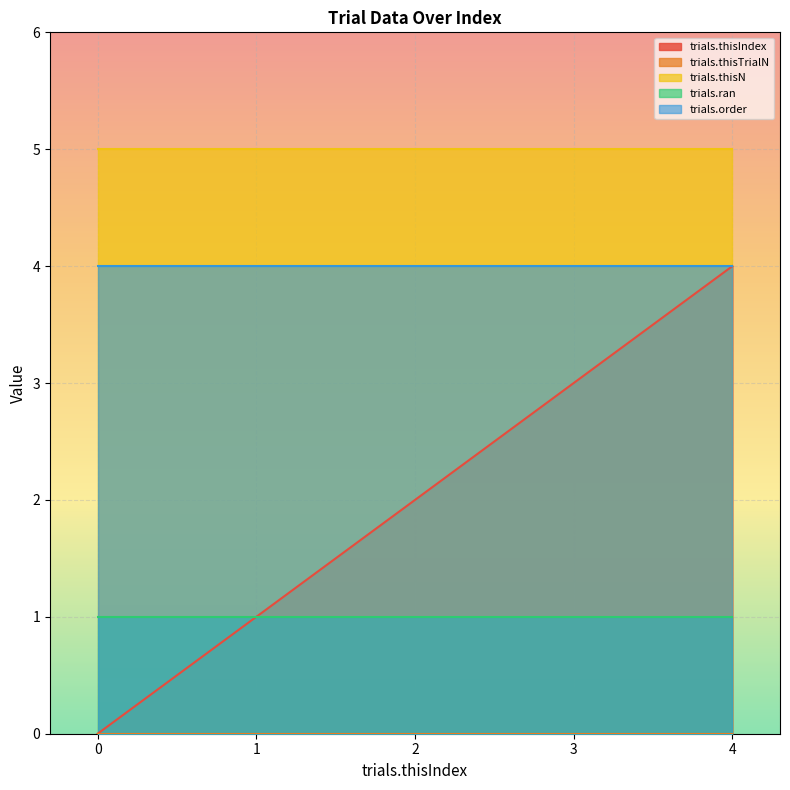

True or false: trials.thisTrialN and trials.thisIndex intersect in this chart.

False